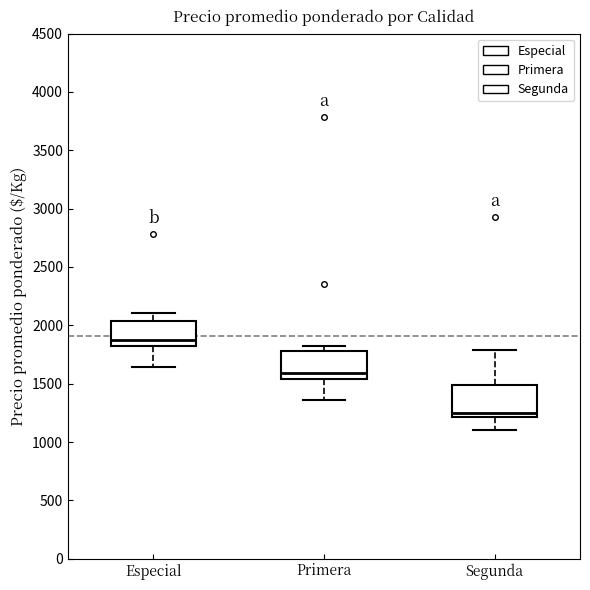

Reading left to right, transcribe this box plot: for each box, give where its median line is, the range the box spans, and where its two whiskers end, as read against the y-axis. The values are not printed on the chart, so give them approximately, as read against the axis.

Especial: median 1900, box 1800 to 2050, whiskers 1650 to 2100
Primera: median 1600, box 1550 to 1800, whiskers 1350 to 1800 (just above the box's upper edge)
Segunda: median 1250, box 1200 to 1500, whiskers 1100 to 1800